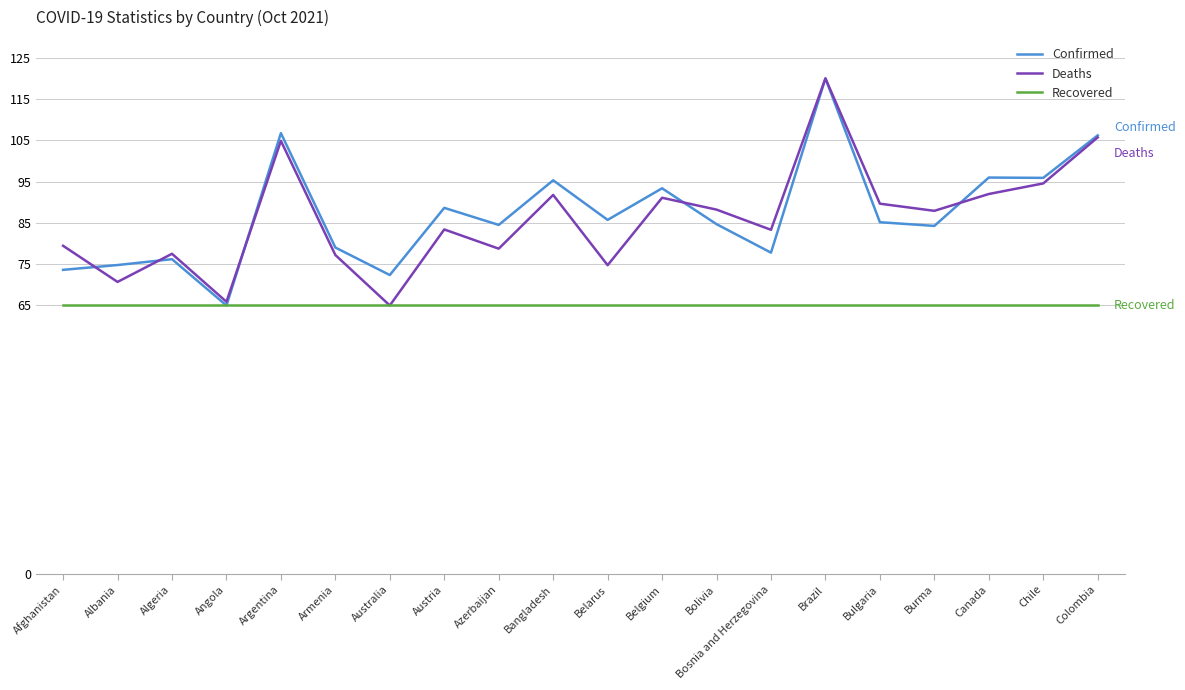

Read the Deaths value at Algeria.

77.5